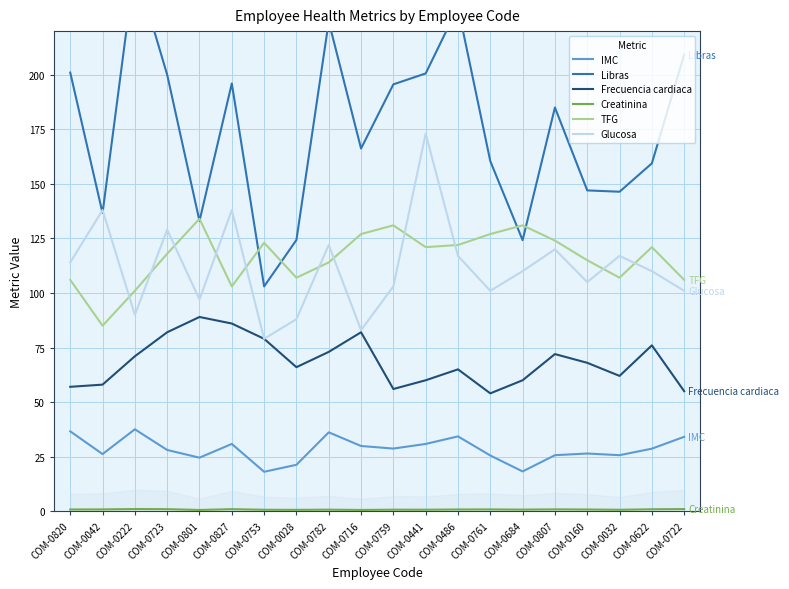

At how many categories does at least one series exceed 172?

10